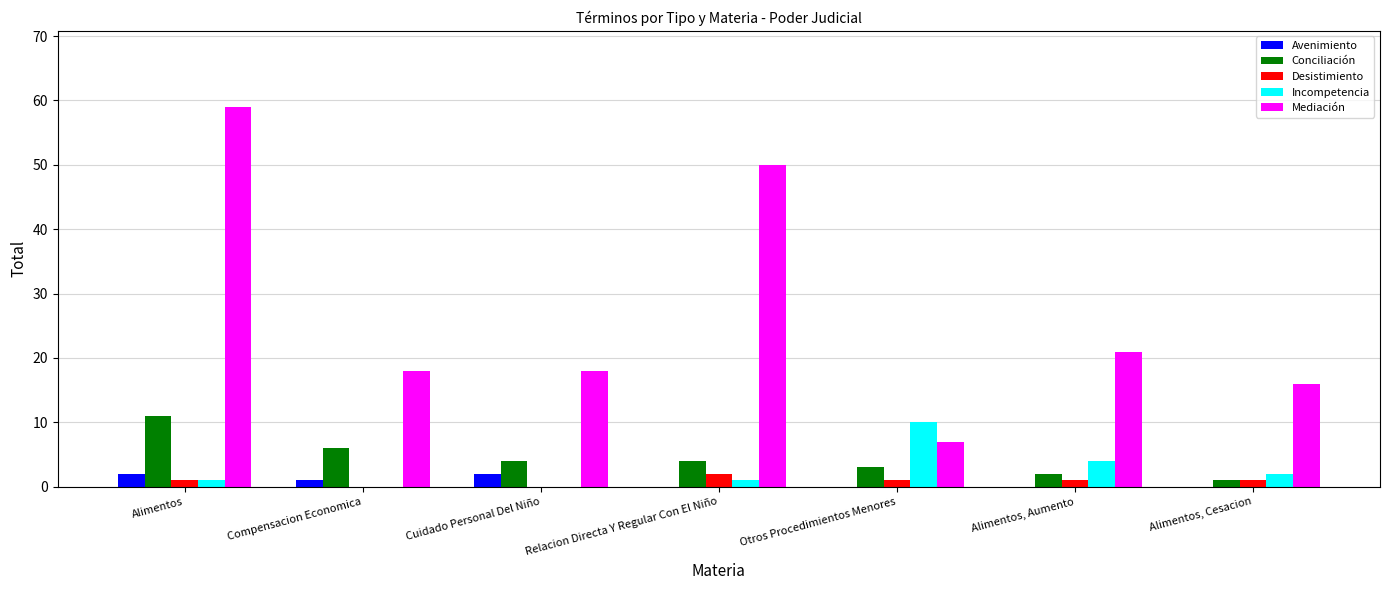

What is the greatest value displayed?

59